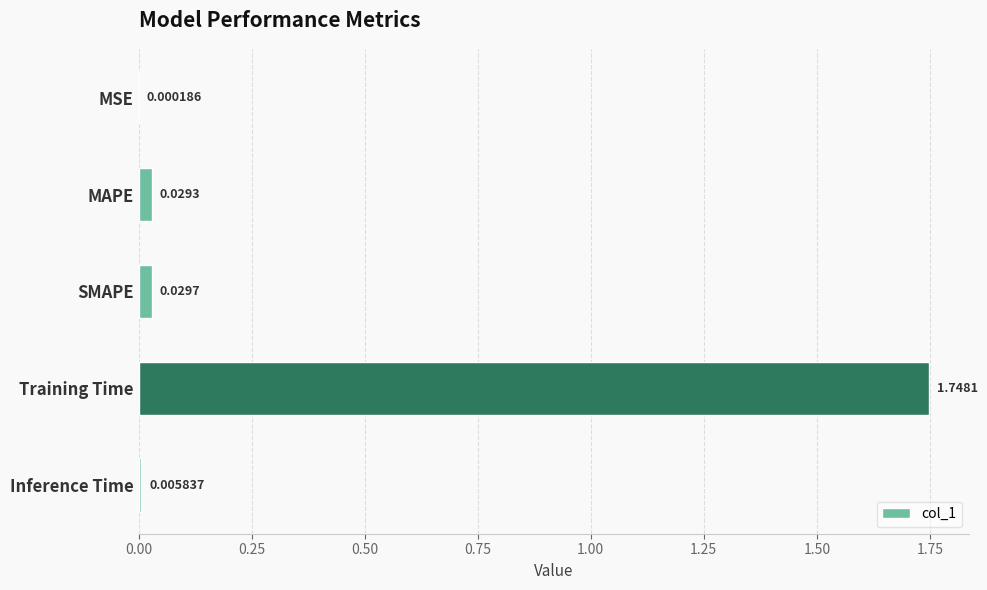

What is the sum of all values?

1.8